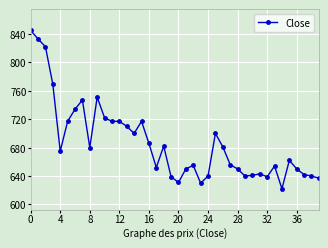

What is the value of the 36th point from the left?

662